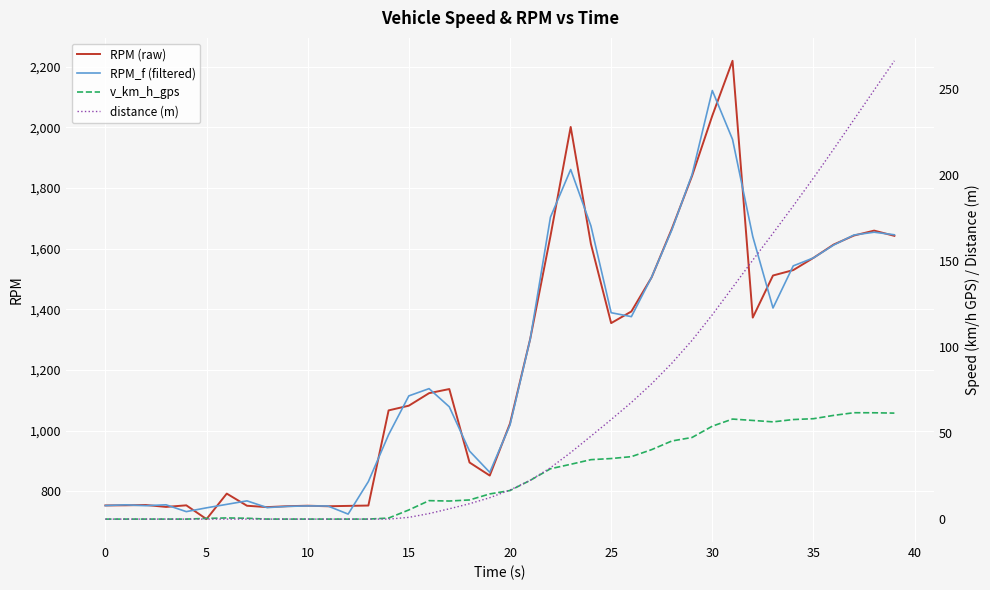

How many values in the RPM (raw) series are below 1137?

20